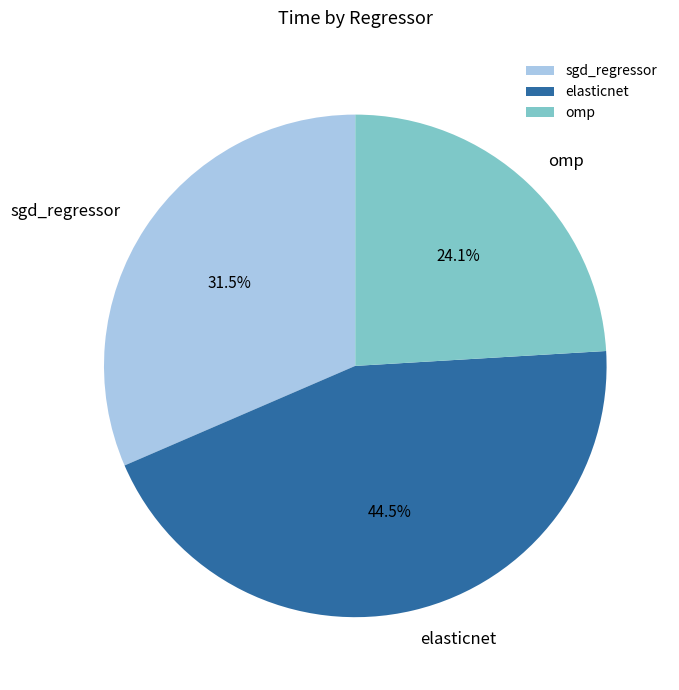

Combined, what portion of the pie is sgd_regressor and omp?

55.5%